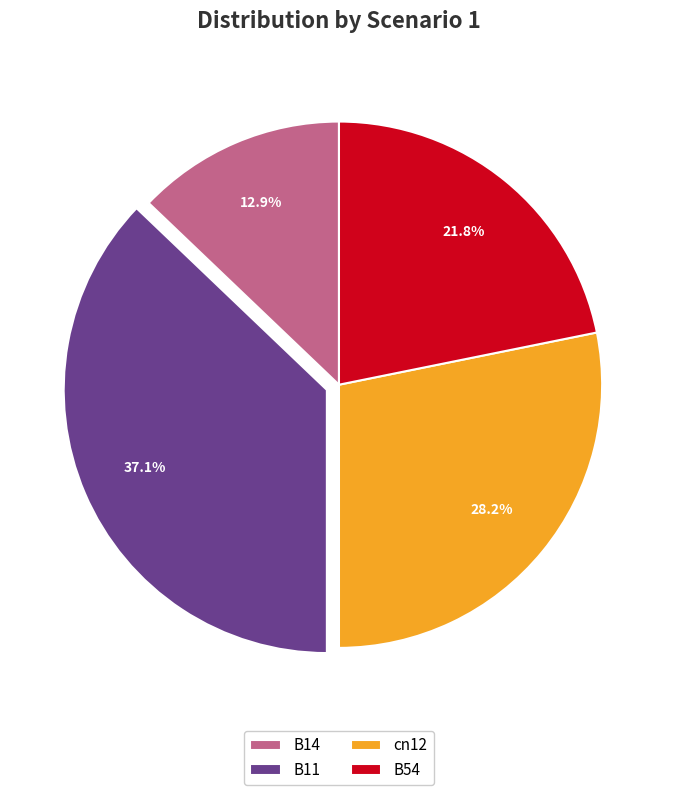

Is there any slice that represents more than half of the pie?

No